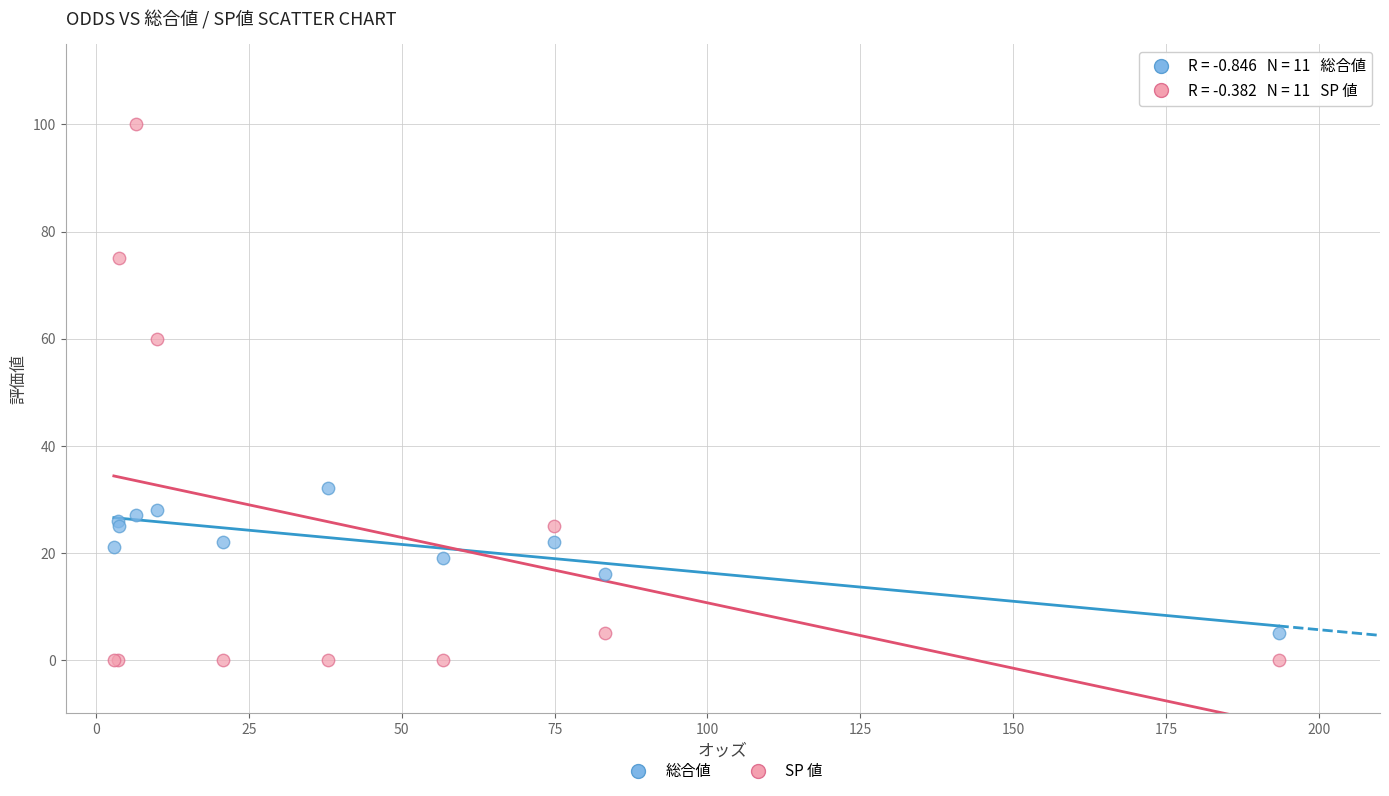

In the SP 値 series, what Y value is closest to 50?

60